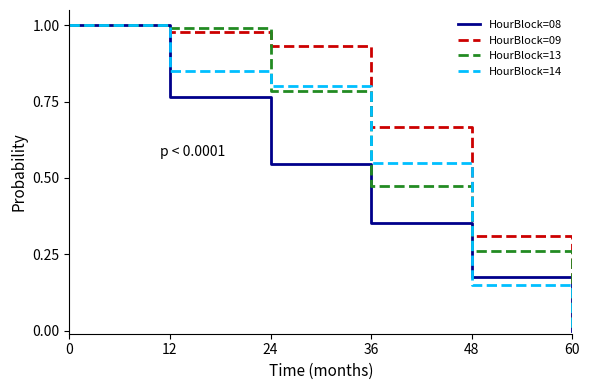

What is the total value across all series at 24?

3.1